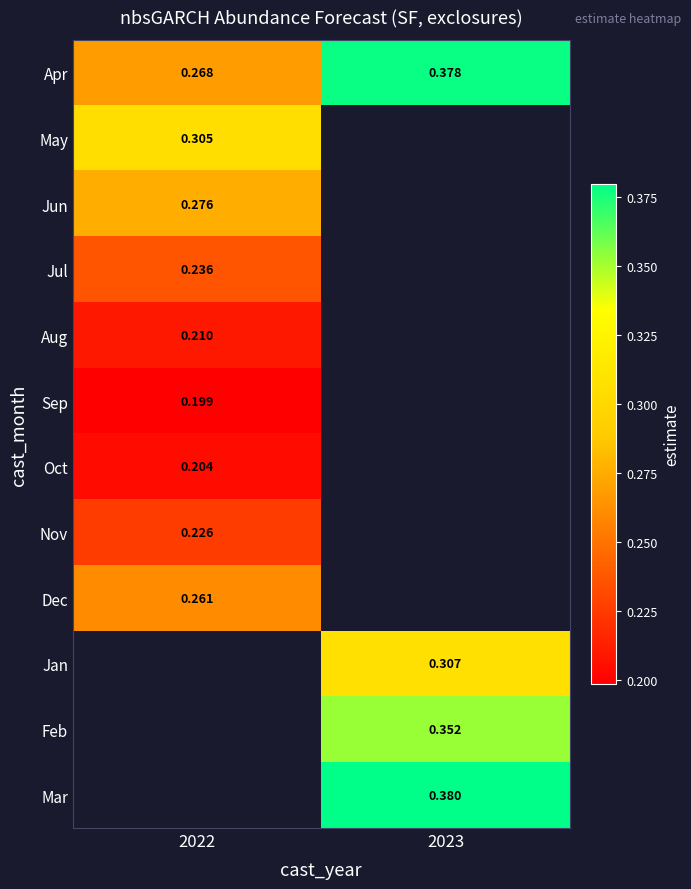

What is the spread (max minus min) of values at 2022?

0.1